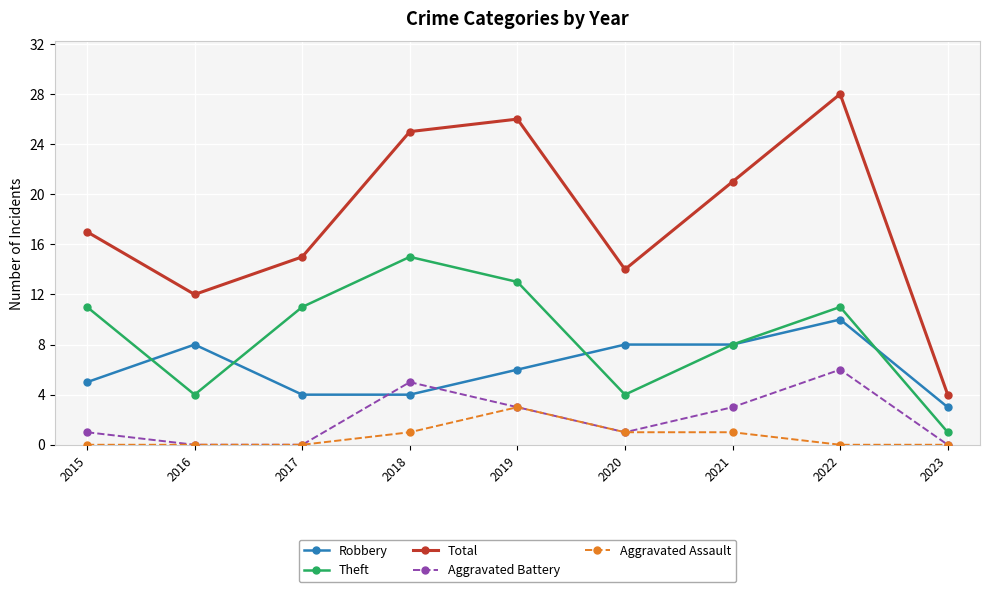

How many distinct data groups are displayed?

5